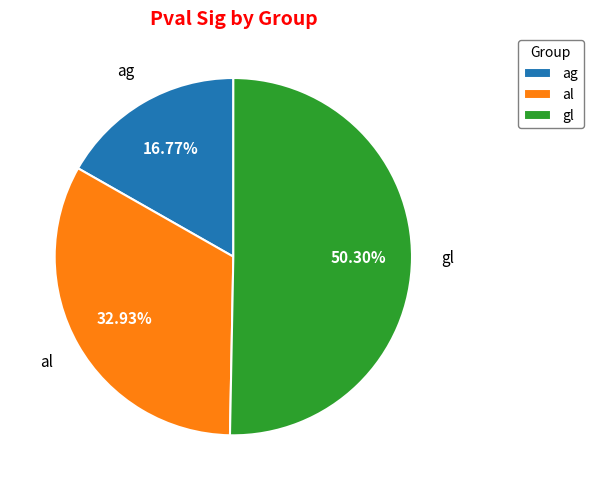

Which category has the biggest portion of the pie?

gl